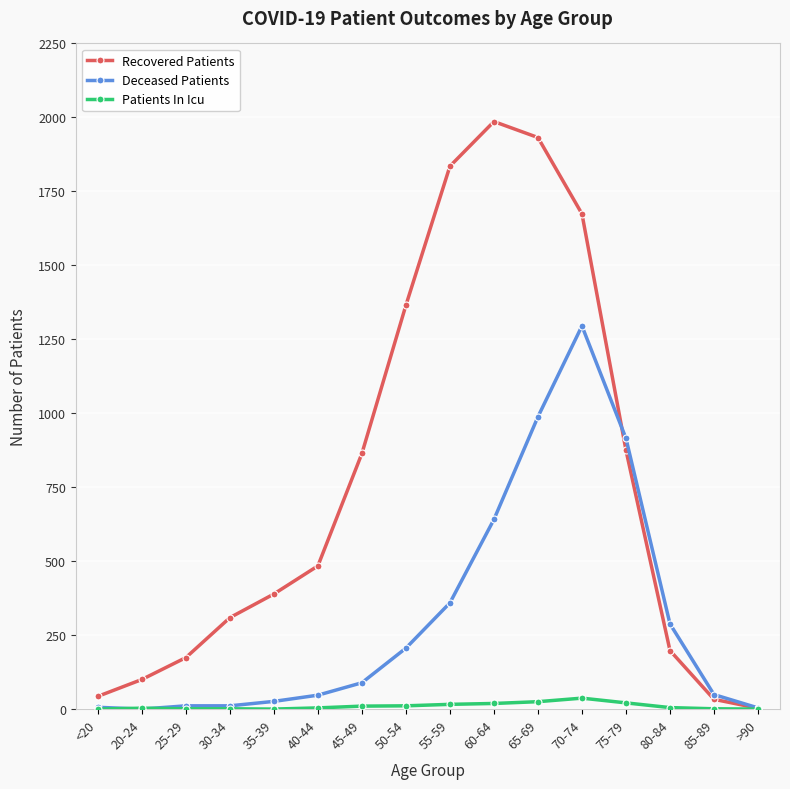

What is the total value across all series at 55-59?

2210